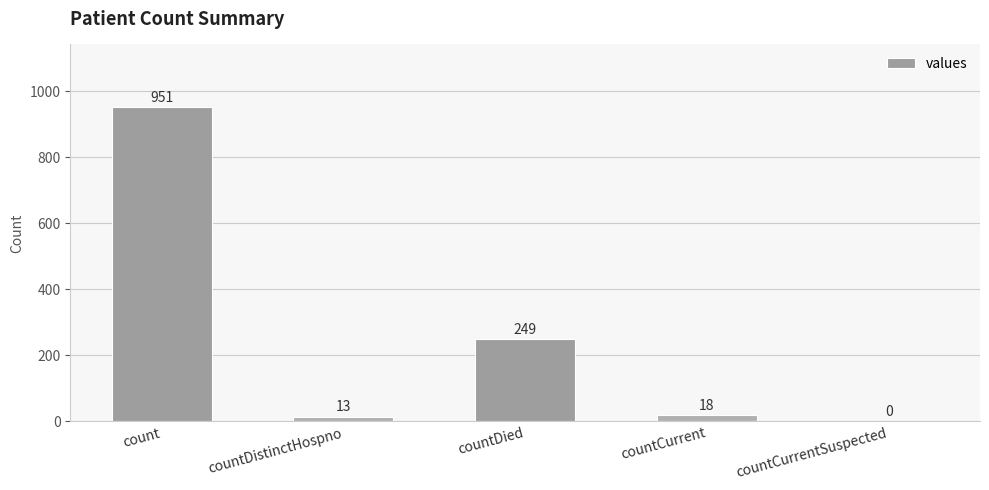

At which label is the value closest to 475?

countDied